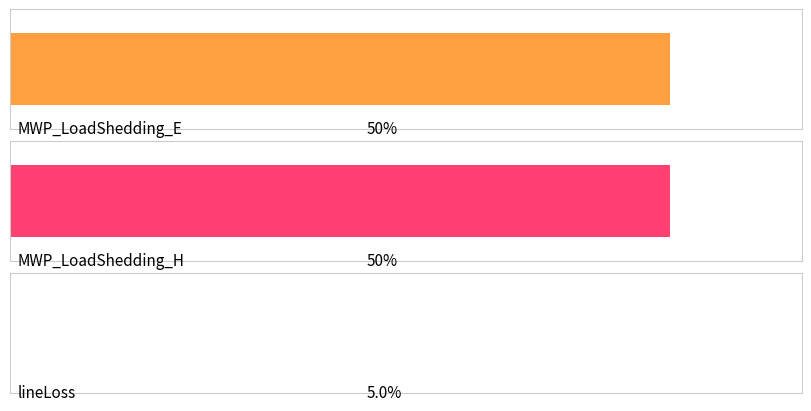

The value at MWP_LoadShedding_E is 50.0. True or false?

True